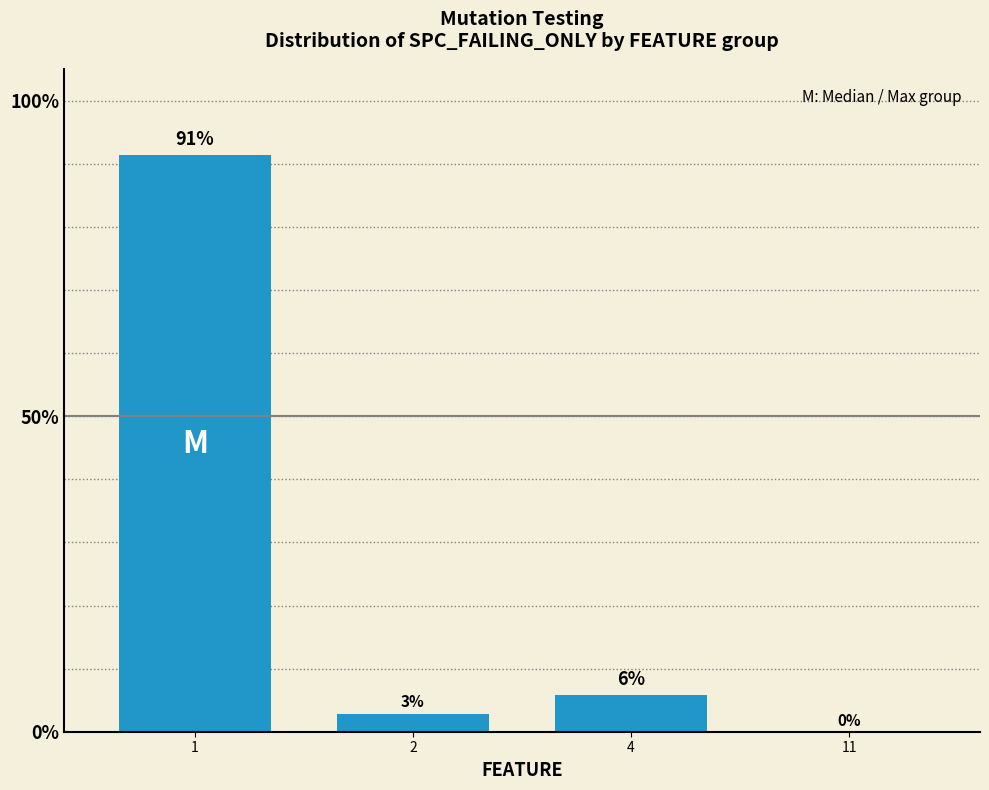

What is the change in value from 1 to 11?

-91.3